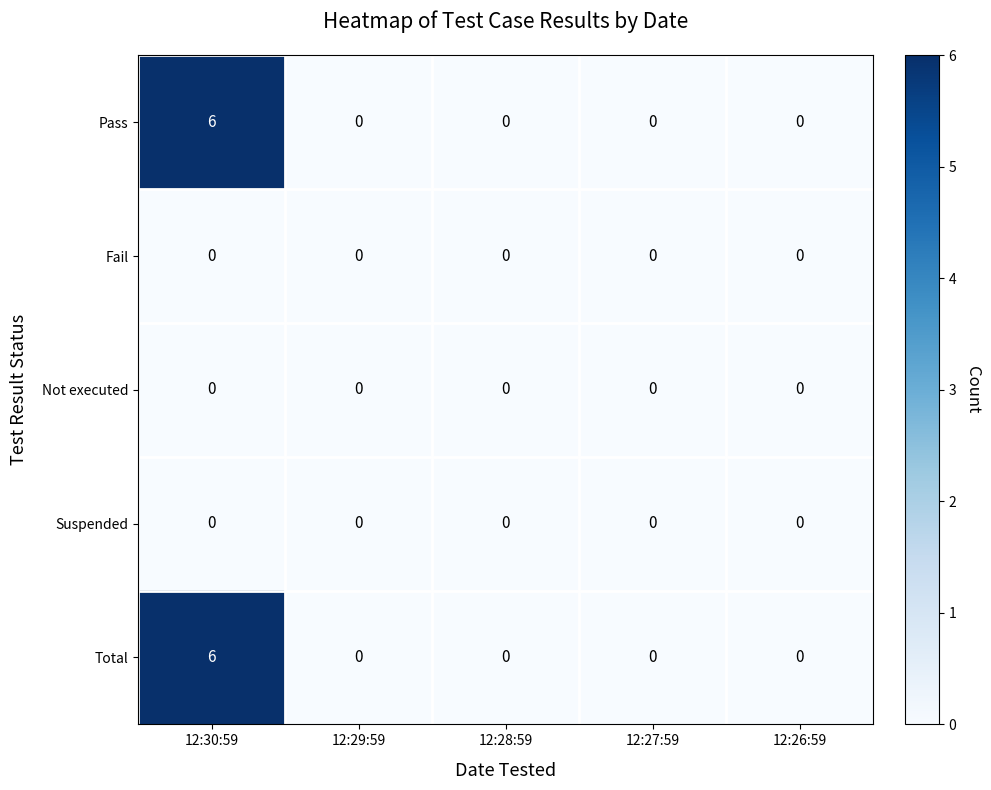

Reading right to left, what are all the values shown in this chart?

Pass: 0	0	0	0	6
Fail: 0	0	0	0	0
Not executed: 0	0	0	0	0
Suspended: 0	0	0	0	0
Total: 0	0	0	0	6